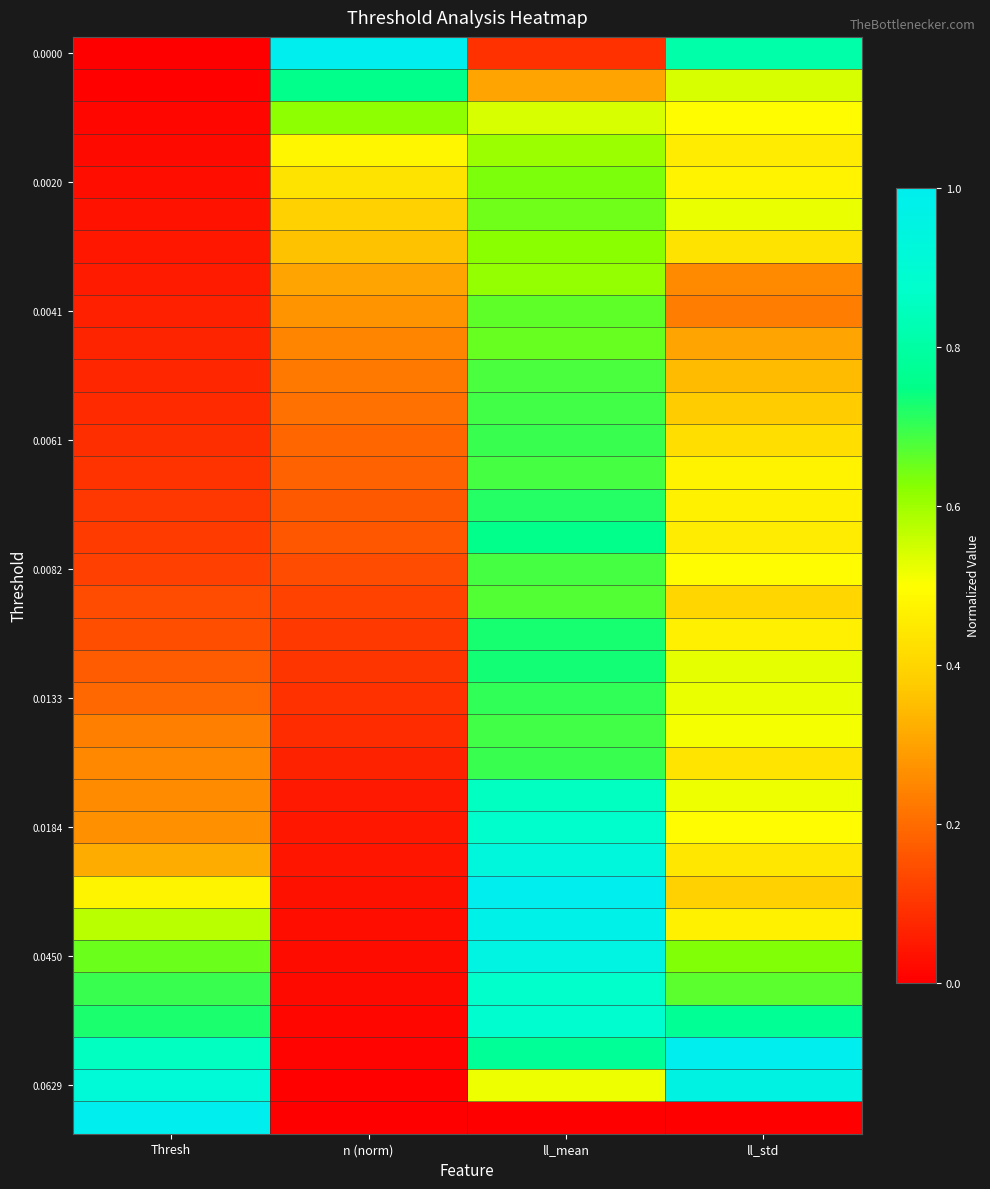

How many series are shown in this chart?

34